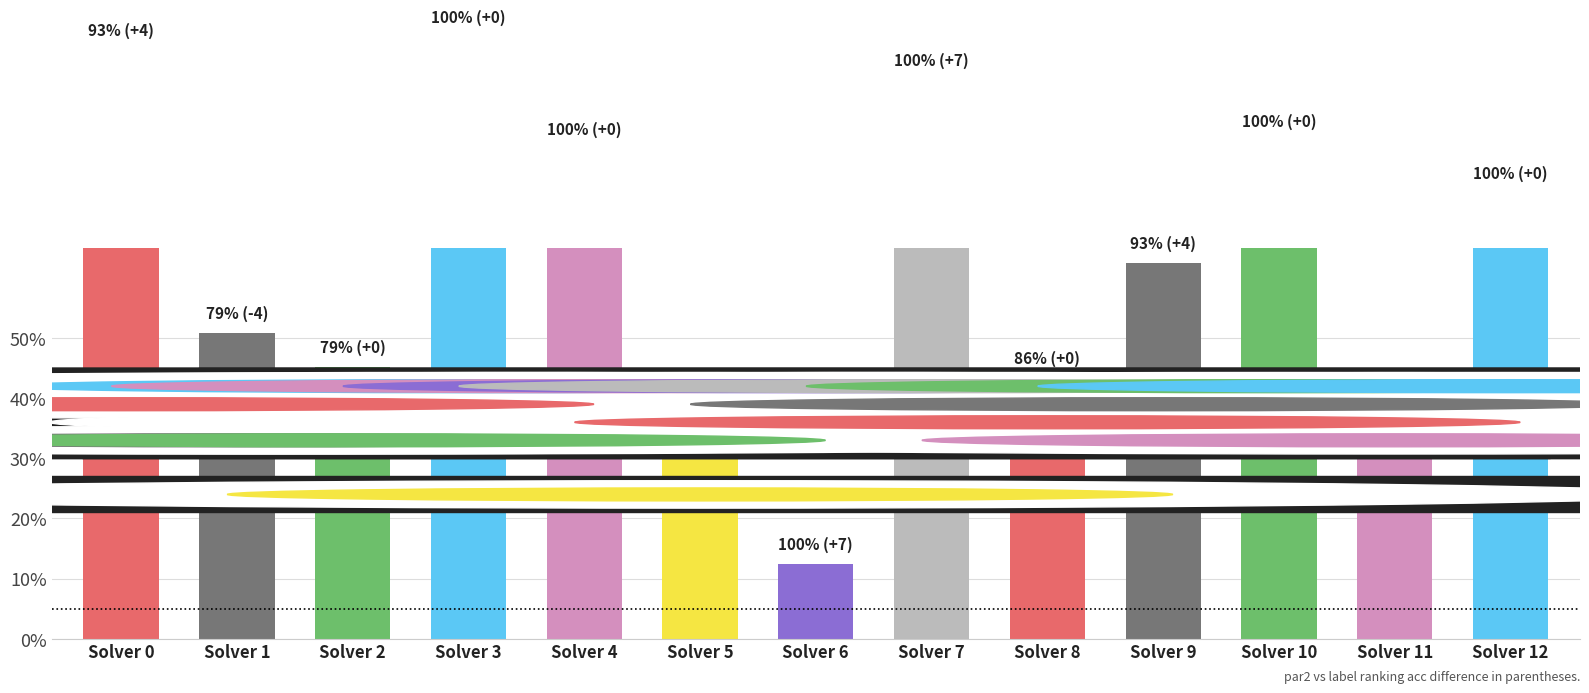

What is the value of the 6th bar from the left?

136